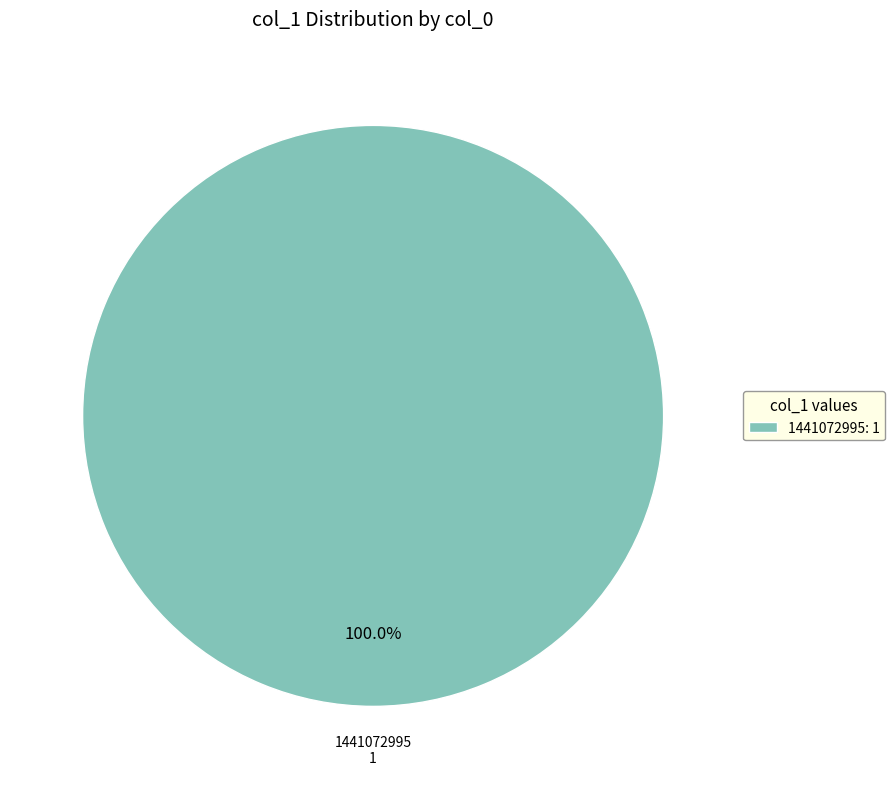

Is there any slice that represents more than half of the pie?

Yes